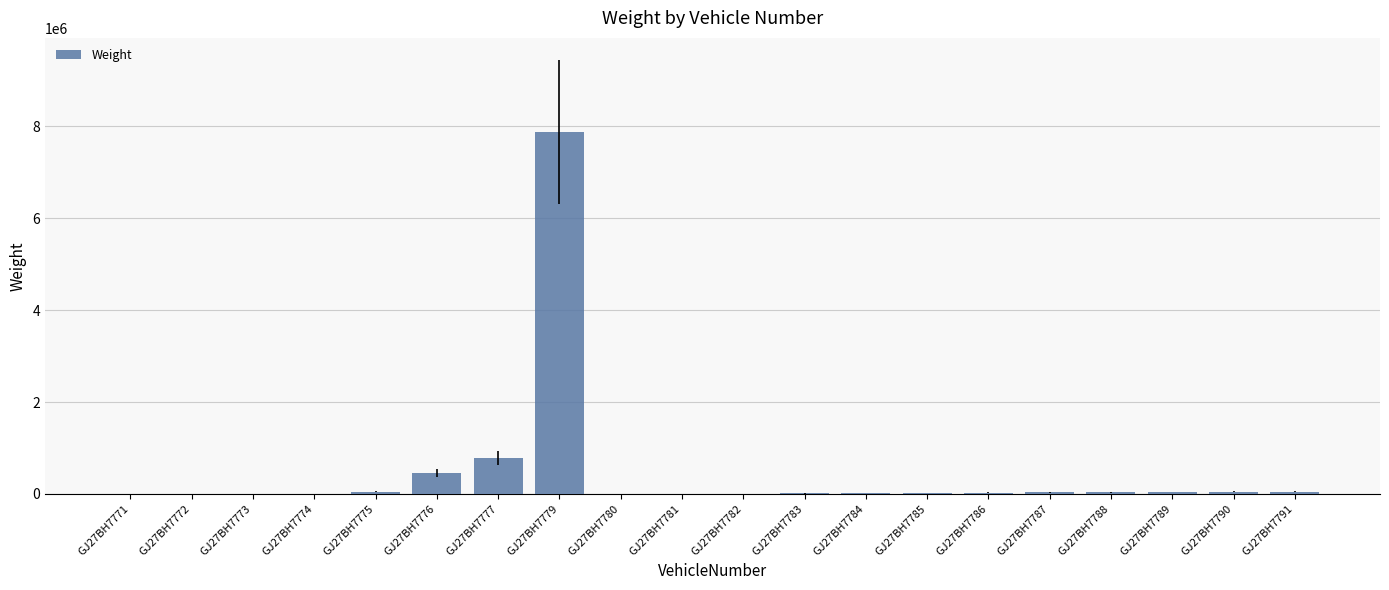

Where is the data nearest to the value 3939962?

GJ27BH7777